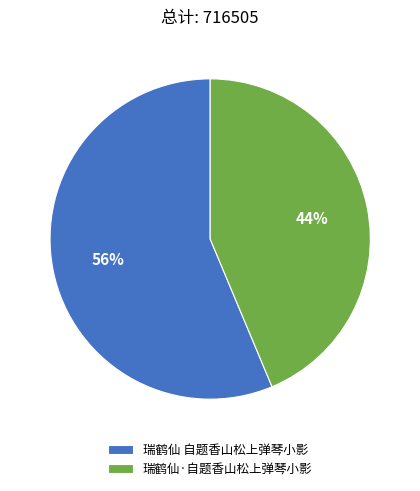

Is it true that 瑞鹤仙·自题香山松上弹琴小影 is 44% of the pie?

True